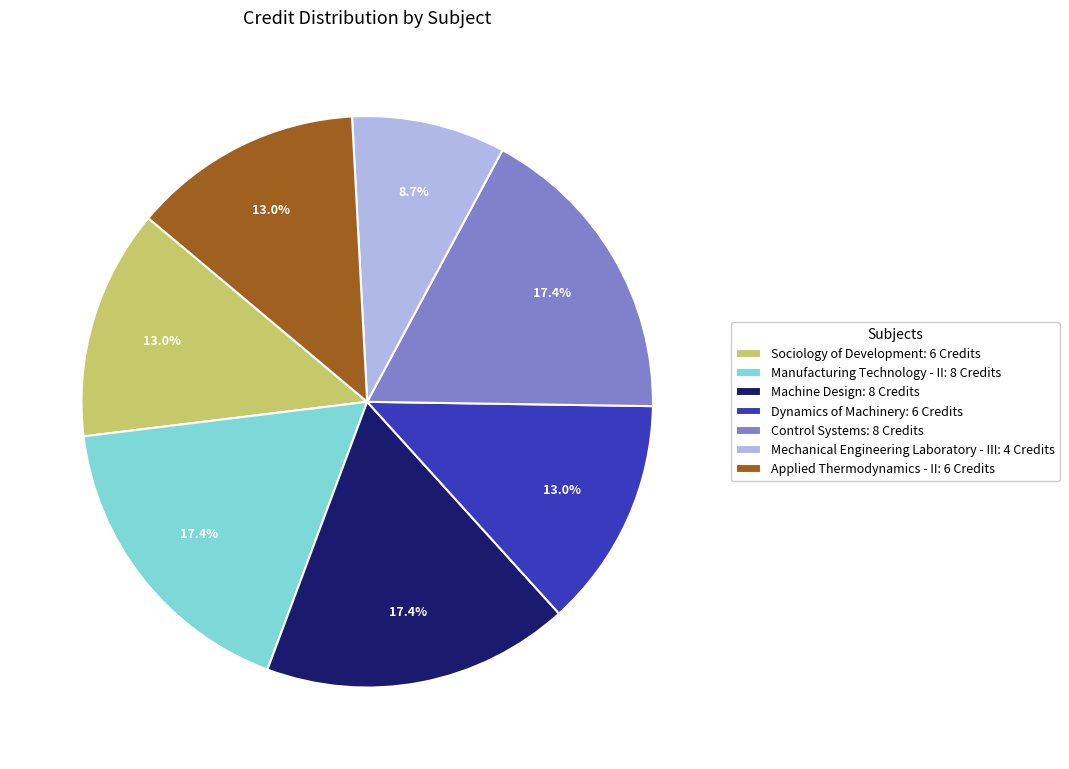

The Dynamics of Machinery slice represents 22% of the pie. True or false?

False